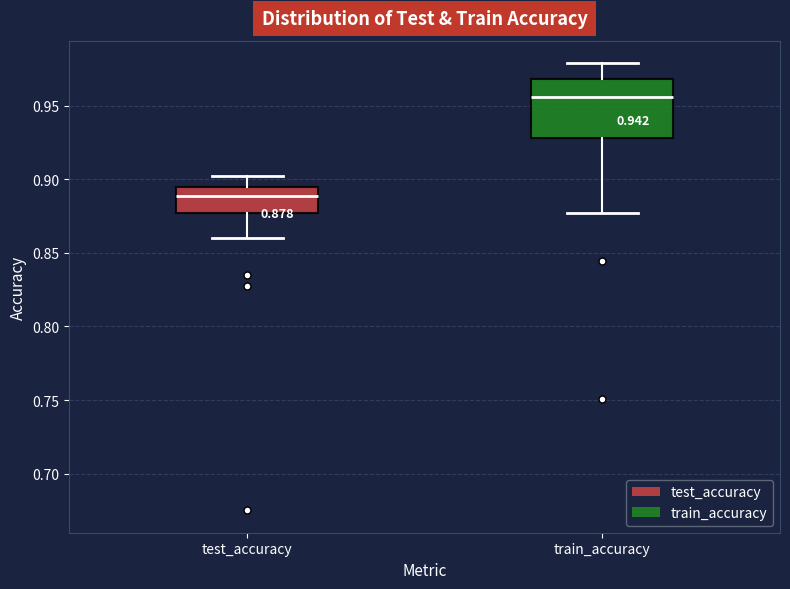

Which box's median line is the lowest?

test_accuracy